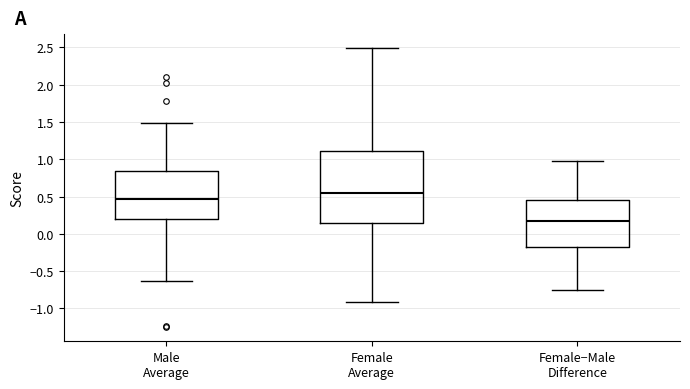

Reading left to right, read every box against the y-axis: the position of its median line, the range the box covers, and the ends of its whiskers. The values are not printed on the chart, so give them approximately, as read against the axis.

Male Average: median 0.45, box 0.20 to 0.85, whiskers -0.65 to 1.50
Female Average: median 0.55, box 0.15 to 1.10, whiskers -0.90 to 2.50
Female−Male Difference: median 0.15, box -0.20 to 0.45, whiskers -0.75 to 1.00